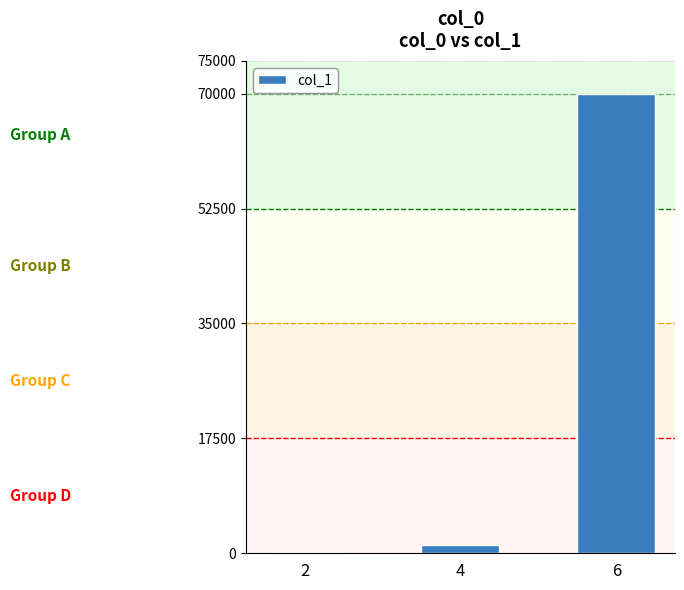

Are the bars grouped side by side (vs. stacked)?

No